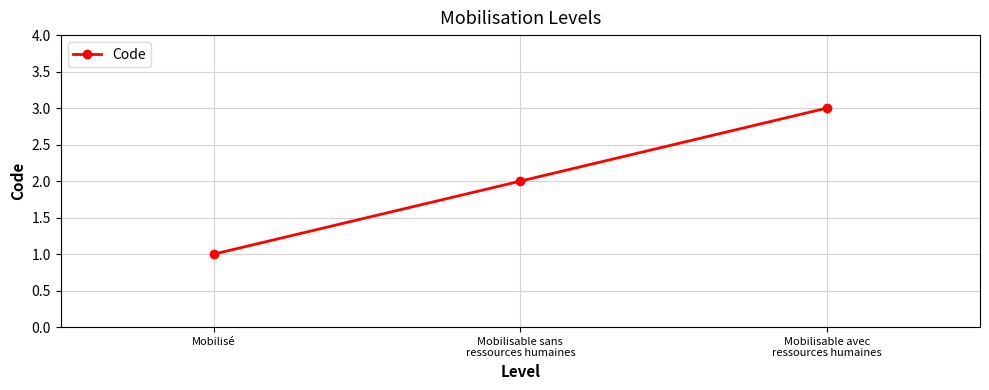

What is the approximate value at Mobilisé?

1